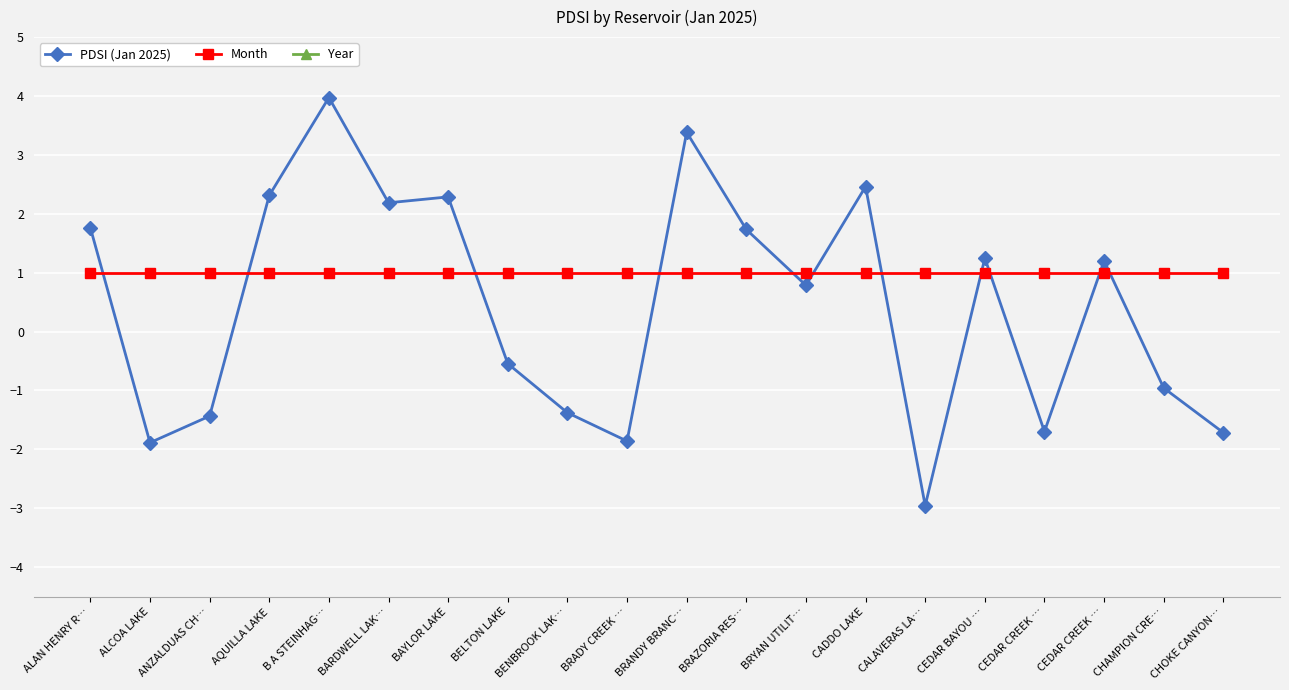

At how many categories does at least one series exceed 1120?

20